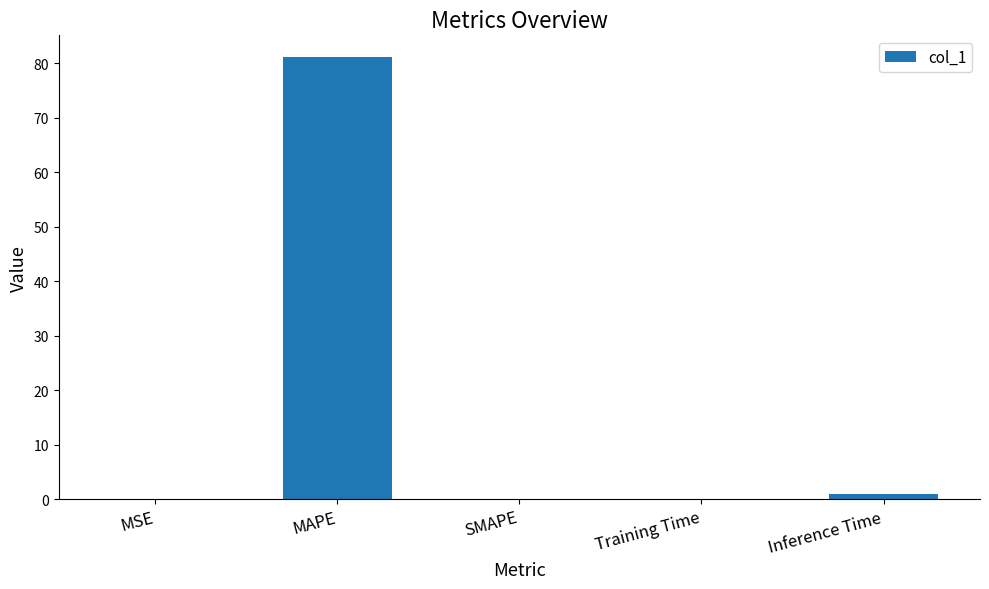

The chart shows a value of 81.1 at MAPE. True or false?

True